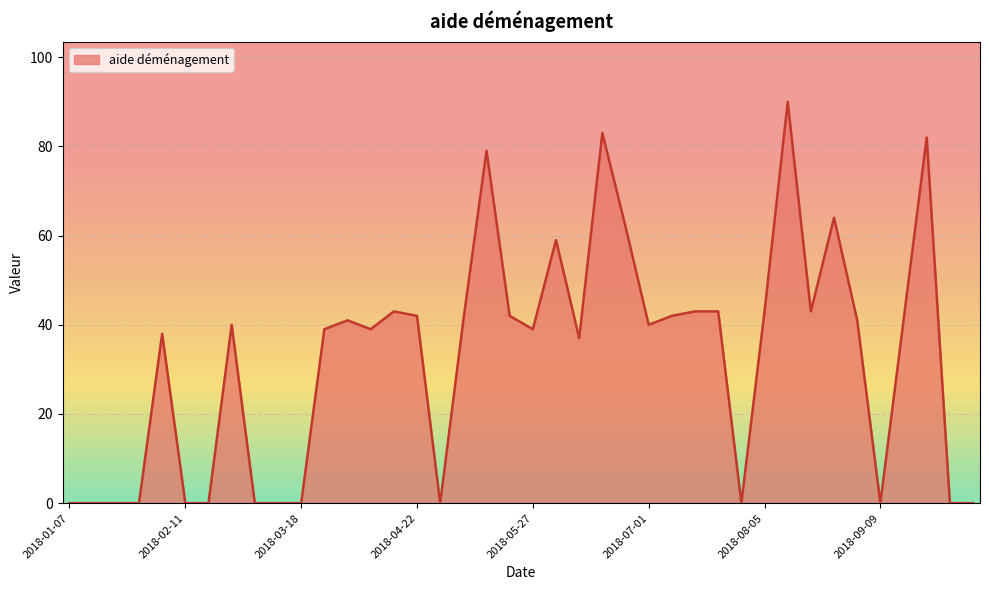

What is the difference between the maximum and minimum values?

90